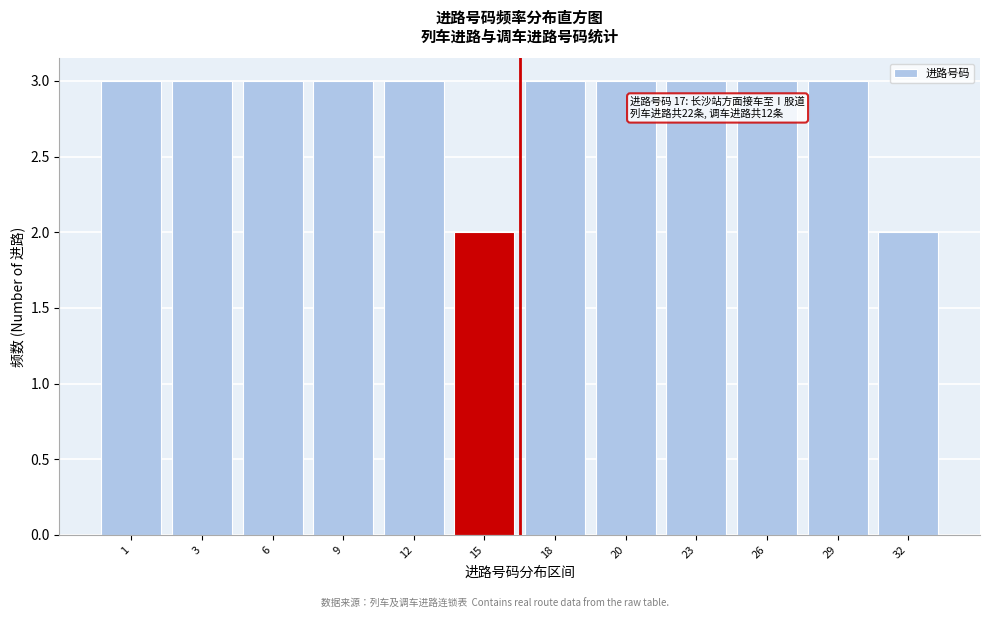

Reading right to left, extract all data points from this chart.

2	3	3	3	3	3	2	3	3	3	3	3